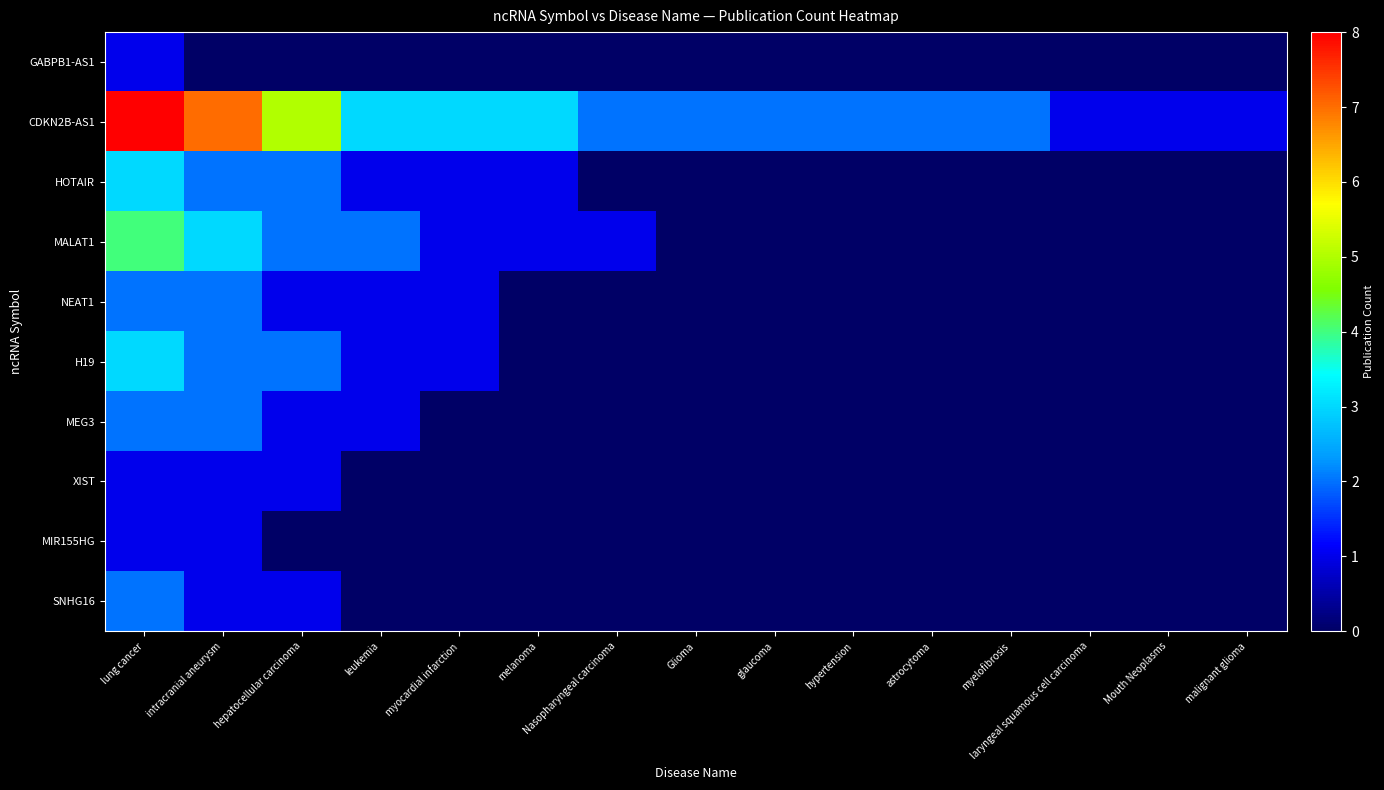

What is the difference between the highest and lowest values at hepatocellular carcinoma?

5